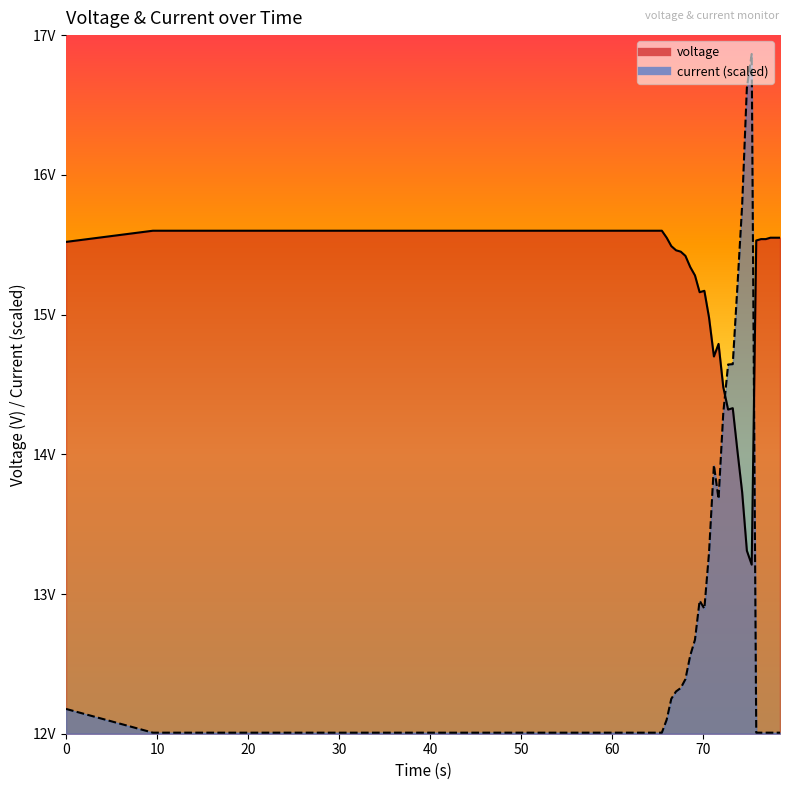

Is the value of voltage at 50 greater than the value of current at 50?

Yes